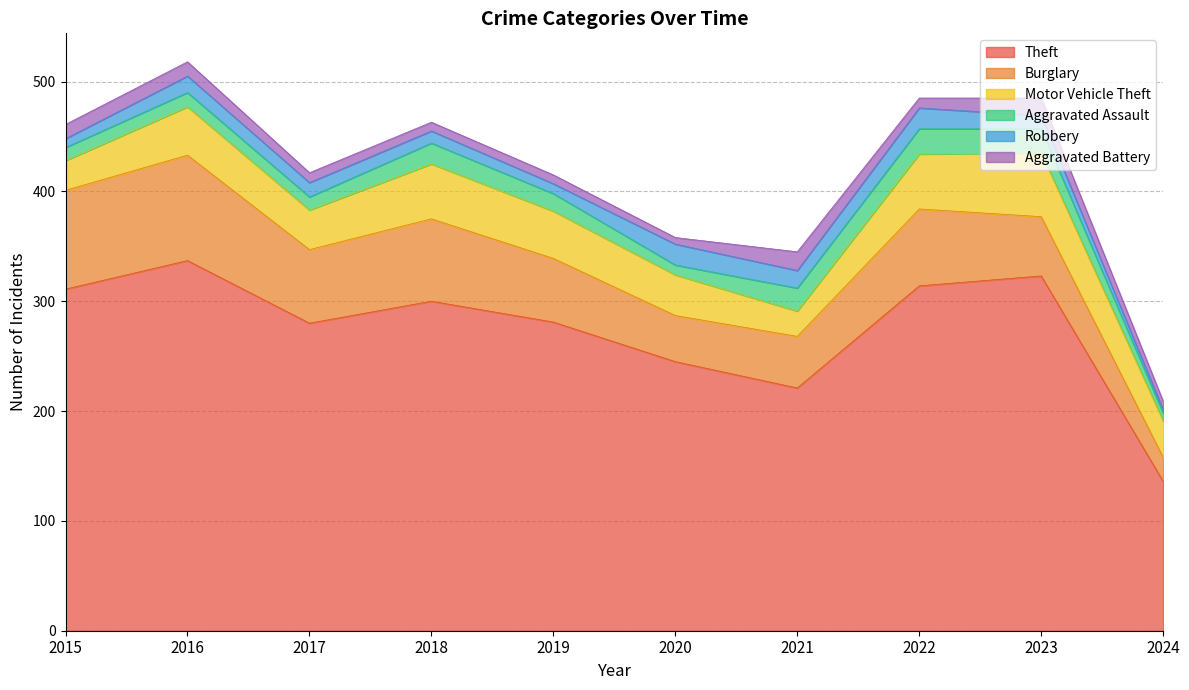

What value does the Aggravated Battery series have at 2020?

6